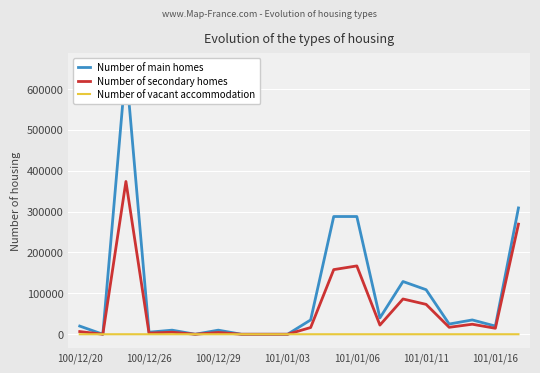

What is the maximum value for Number of secondary homes?

373740